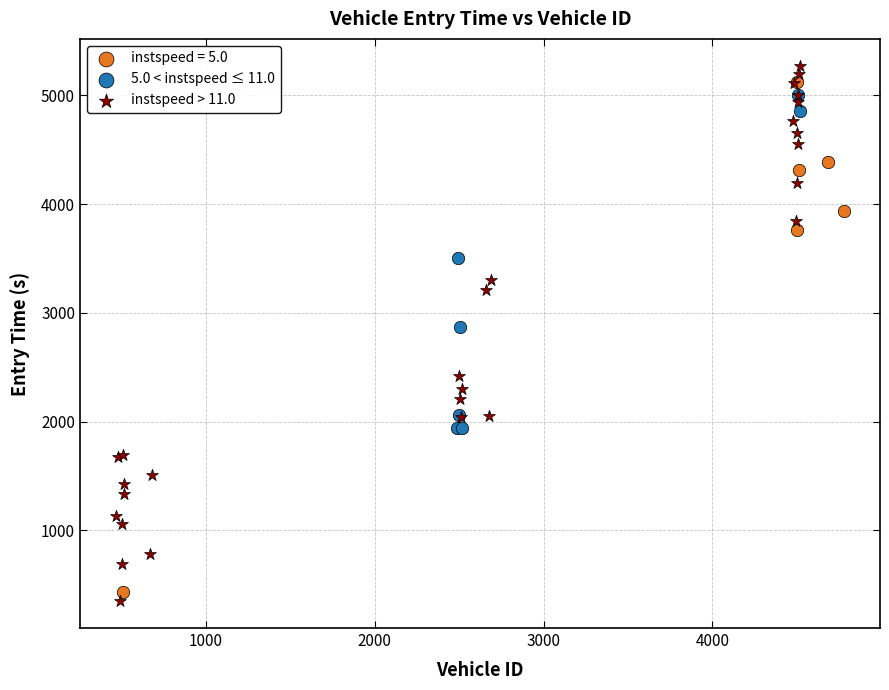

Which series contains the highest Y value?

instspeed > 11.0